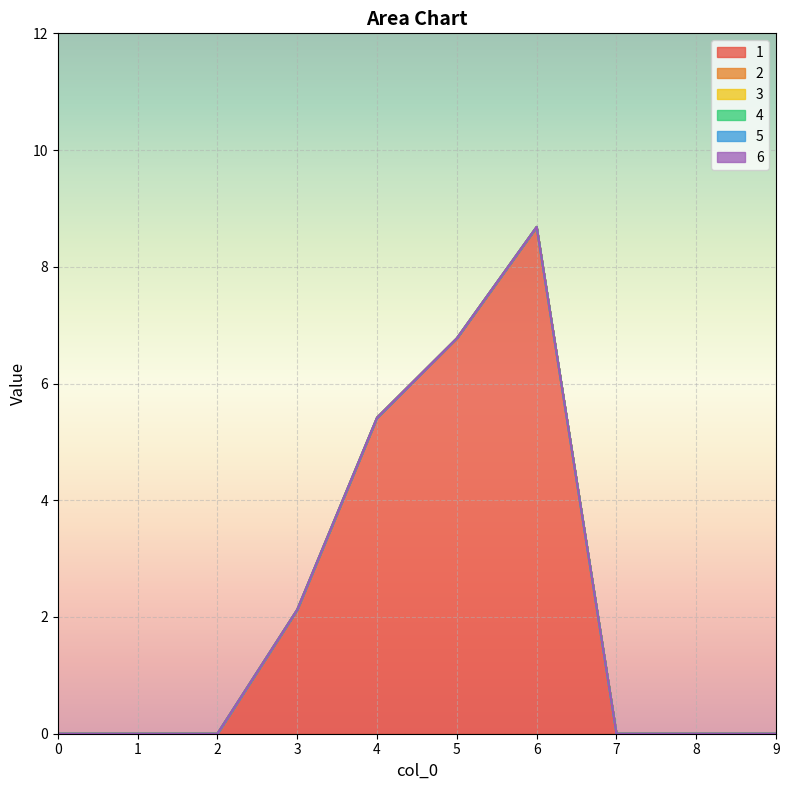

Rank the series at 7 from highest to lowest value.

1, 2, 3, 4, 5, 6